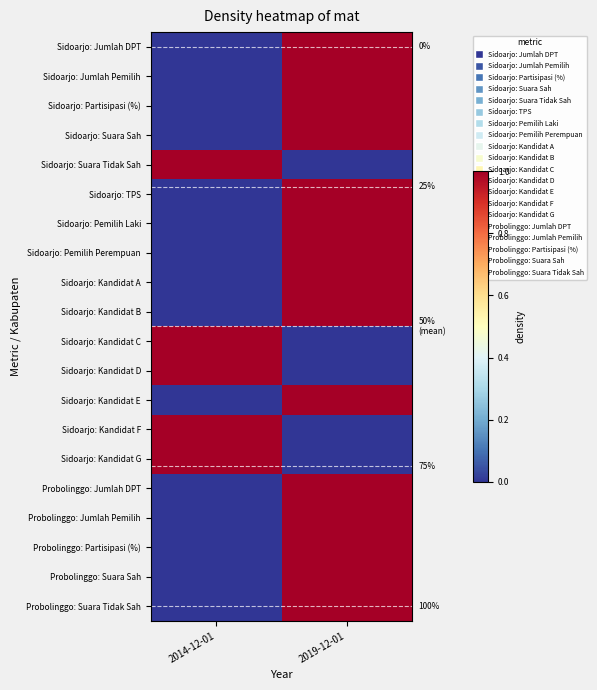

Where is Probolinggo: Jumlah DPT nearest to the value 0?

2014-12-01